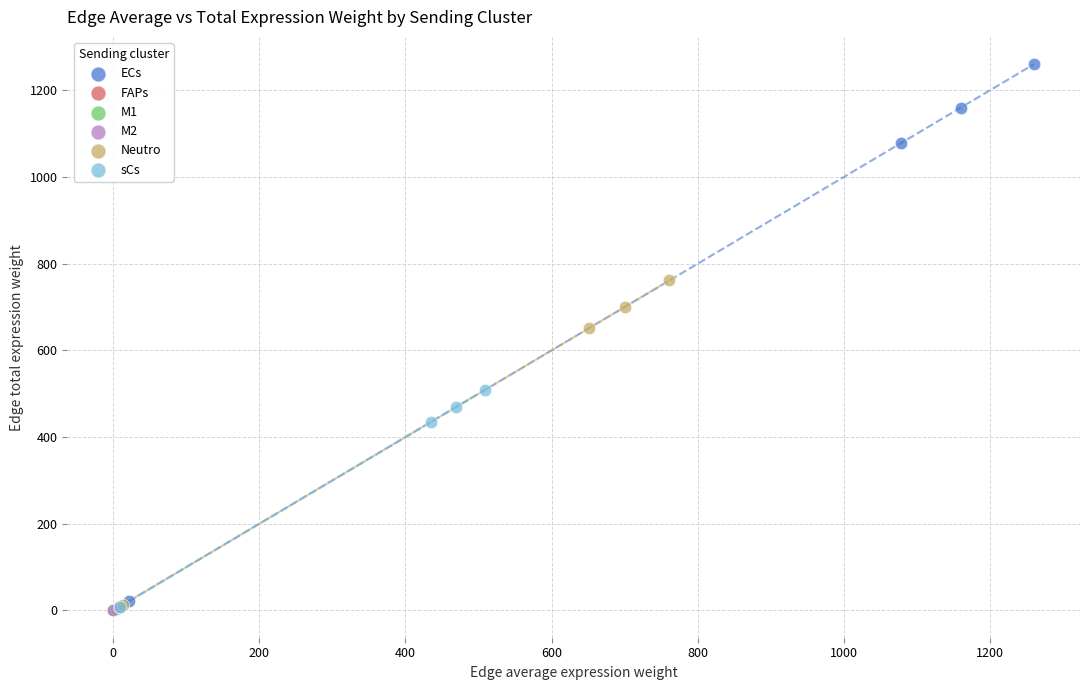

Which series has the widest spread of Y values?

ECs